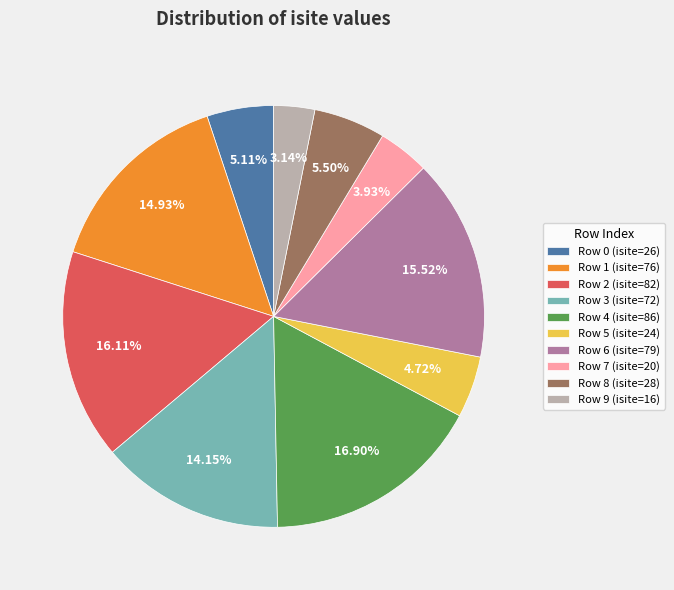

To the nearest percent, what is the difference between the largest and smallest slice percentages?

14%